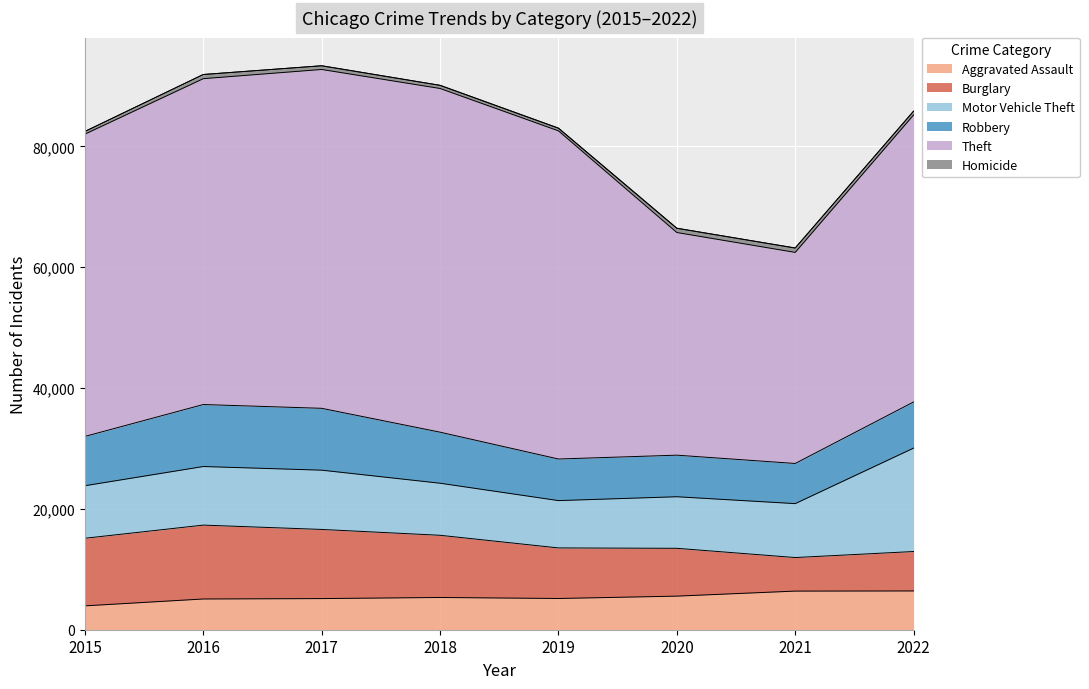

Reading left to right, list all the values displayed in this chart.

Aggravated Assault: 3950	5087	5154	5337	5168	5560	6393	6418
Burglary: 11189	12228	11444	10293	8371	7914	5554	6525
Motor Vehicle Theft: 8692	9697	9811	8617	7833	8536	8924	17117
Robbery: 8162	10260	10238	8452	6884	6881	6644	7638
Theft: 50034	53936	56081	56884	54312	36852	34938	47504
Homicide: 442	688	613	521	448	705	724	625